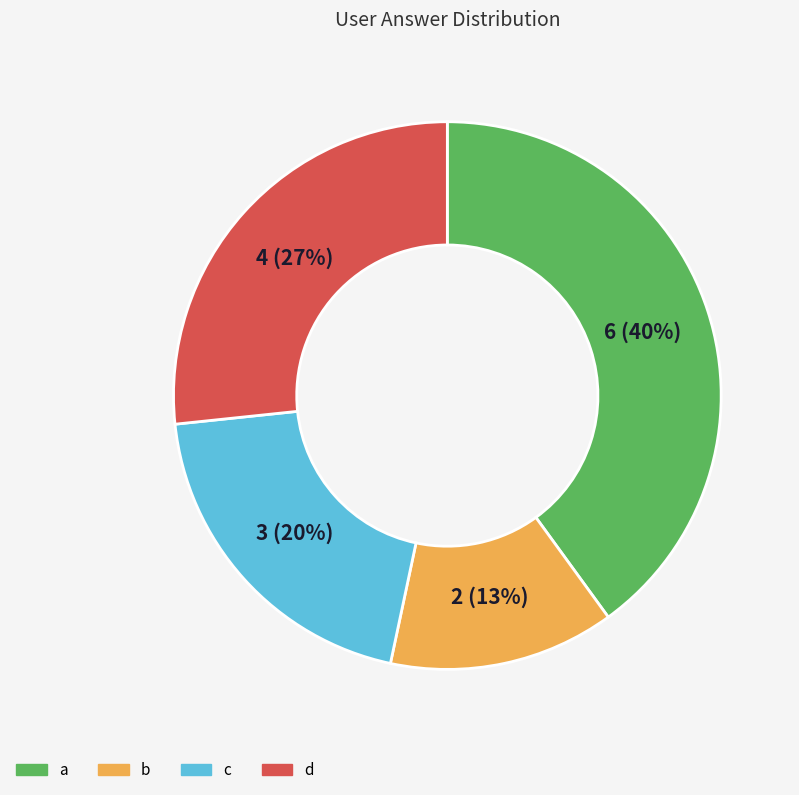

What is the smallest slice in the pie chart?

b